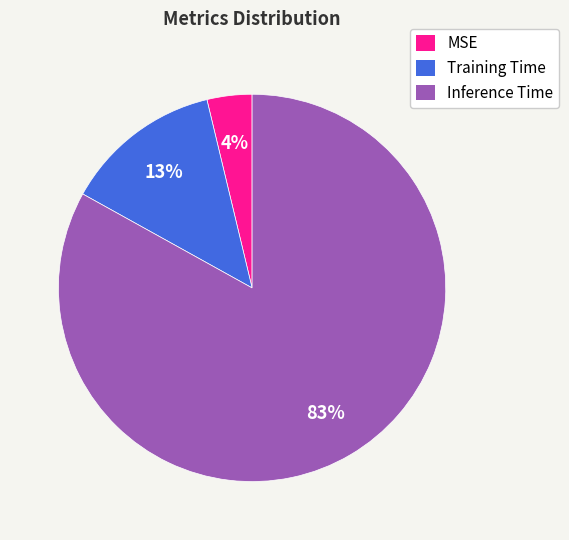

Does any single category account for the majority?

Yes